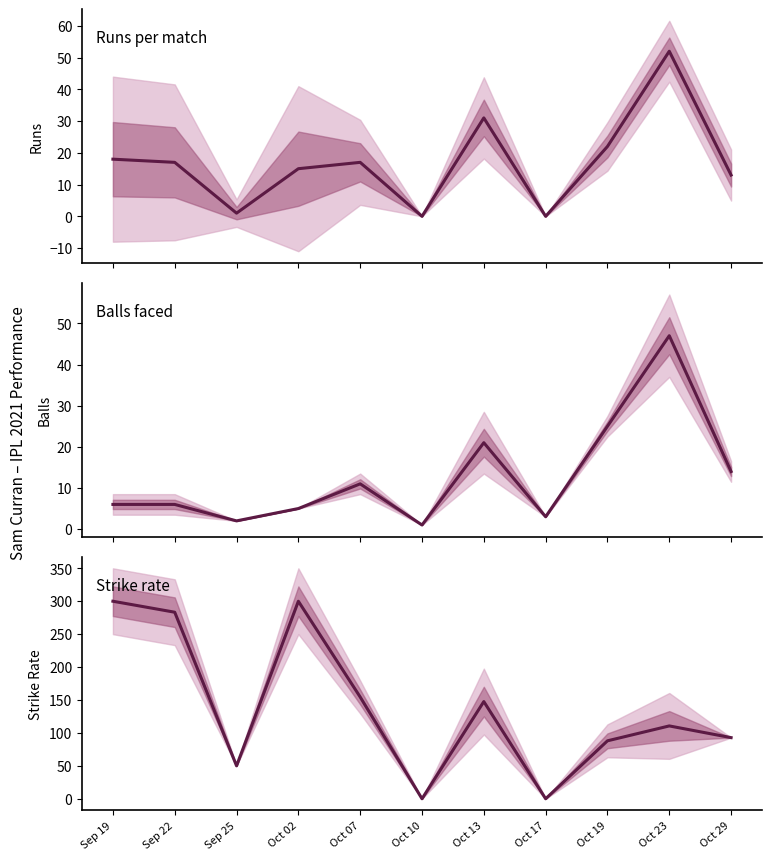

Rank the series by their maximum value, from lowest to highest.

balls, runs, sr